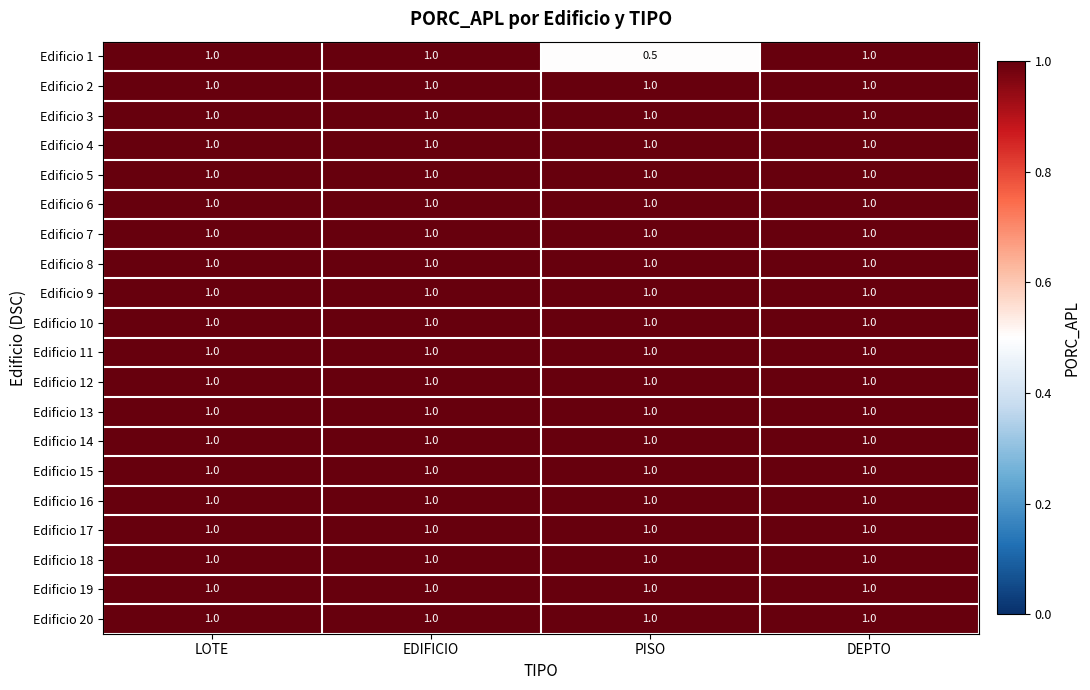

What is the spread (max minus min) of values at PISO?

0.5